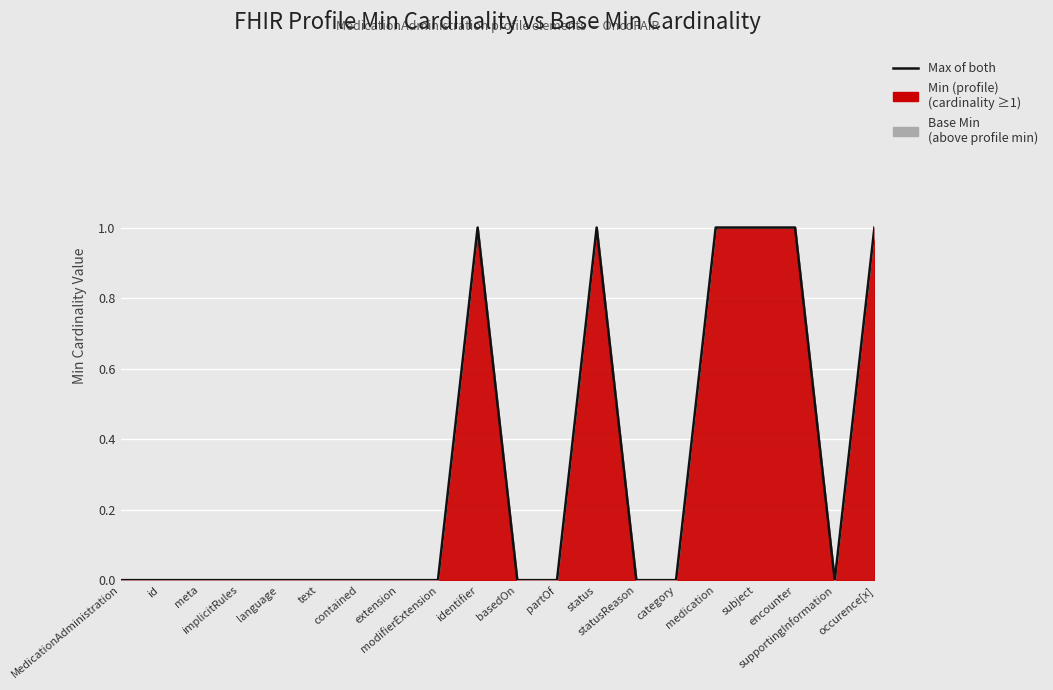

Reading right to left, list all the values displayed in this chart.

1	0	1	1	1	0	0	1	0	0	1	0	0	0	0	0	0	0	0	0